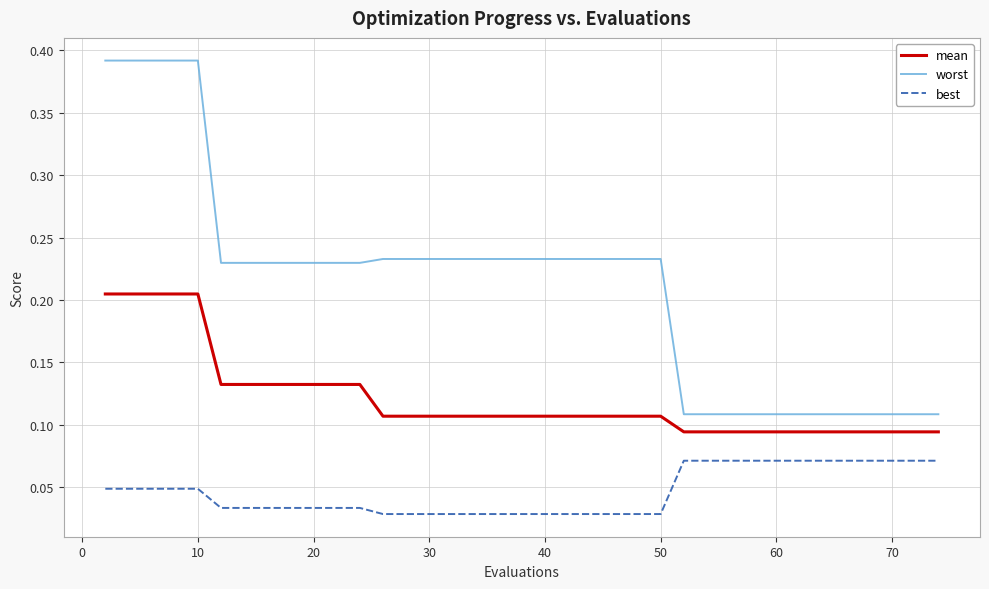

What is the difference between the maximum and minimum values in the worst series?

0.3